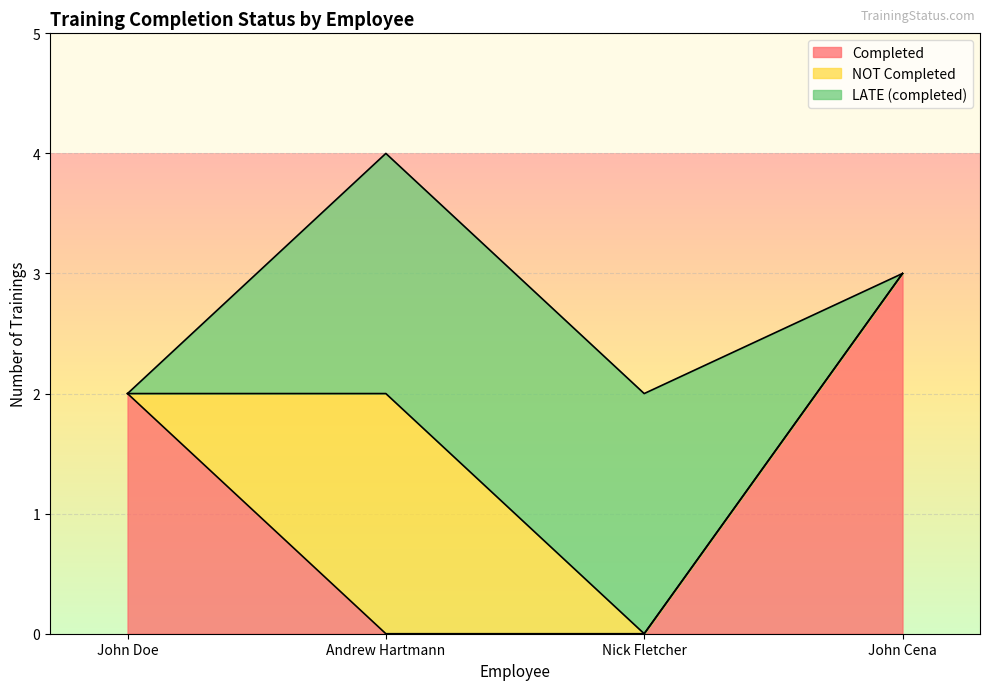

What is the spread (max minus min) of values at Nick Fletcher?

2